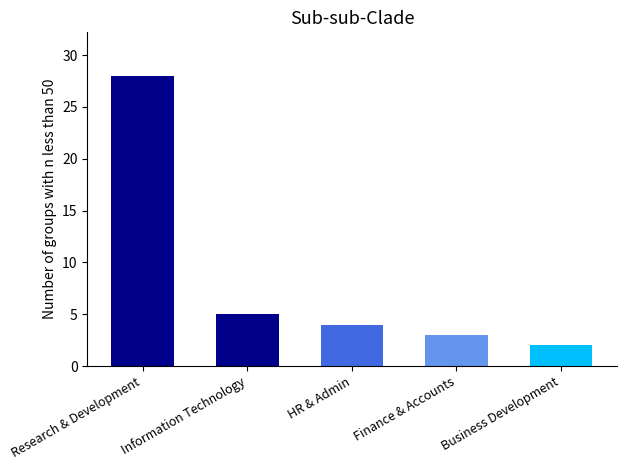

How many distinct data groups are displayed?

1